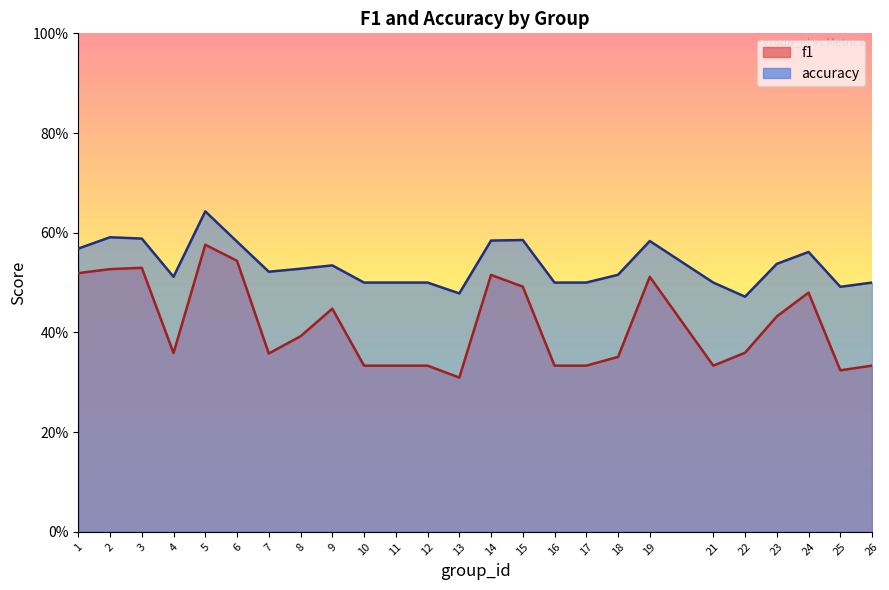

What is the difference between the maximum and minimum values in the accuracy series?

0.2